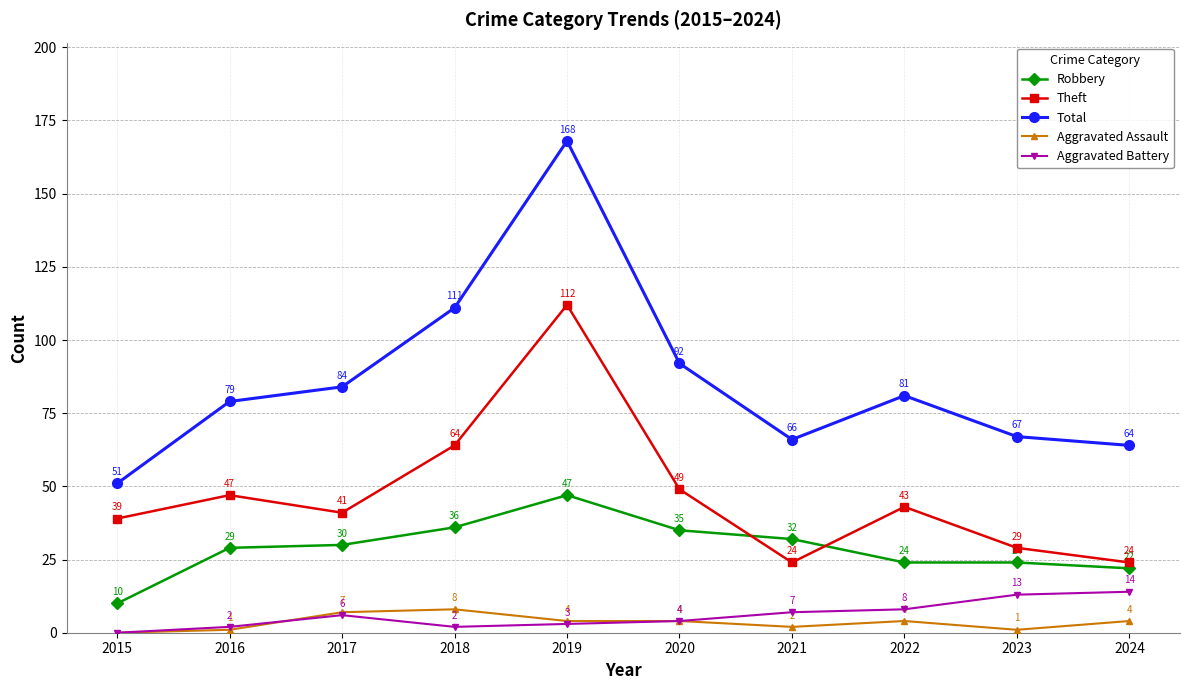

Does the chart display data point markers on the line(s)?

Yes